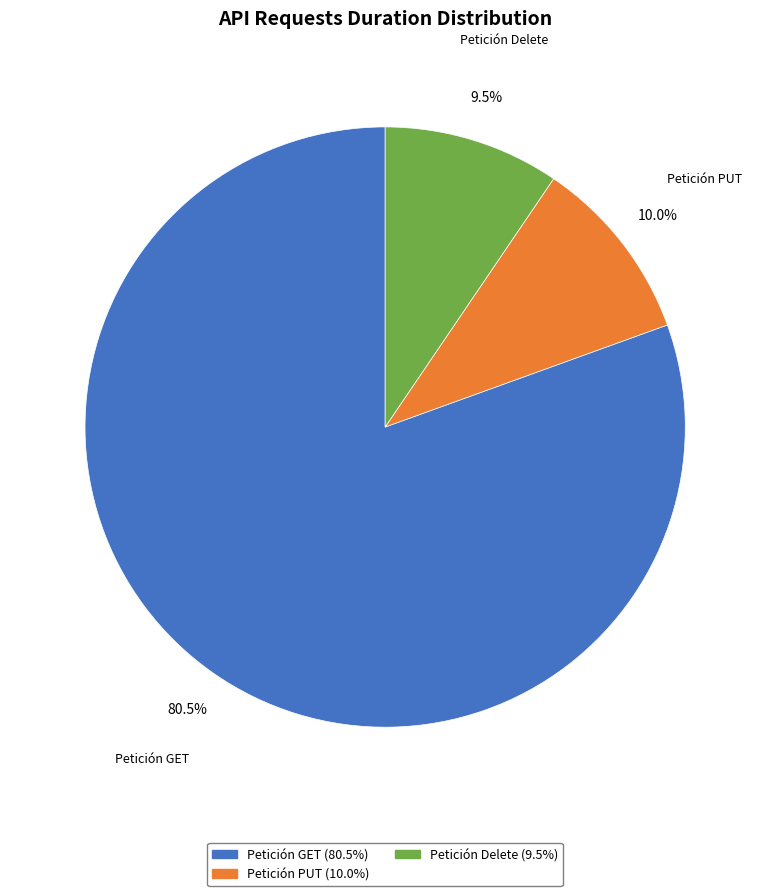

The Petición PUT slice represents 10% of the pie. True or false?

True